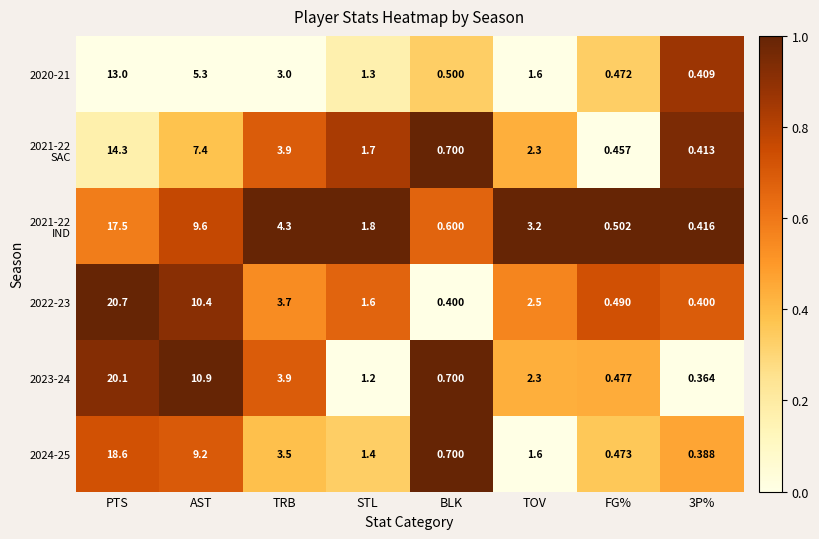

Is the value of 2024-25 at AST greater than the value of 2023-24 at PTS?

No